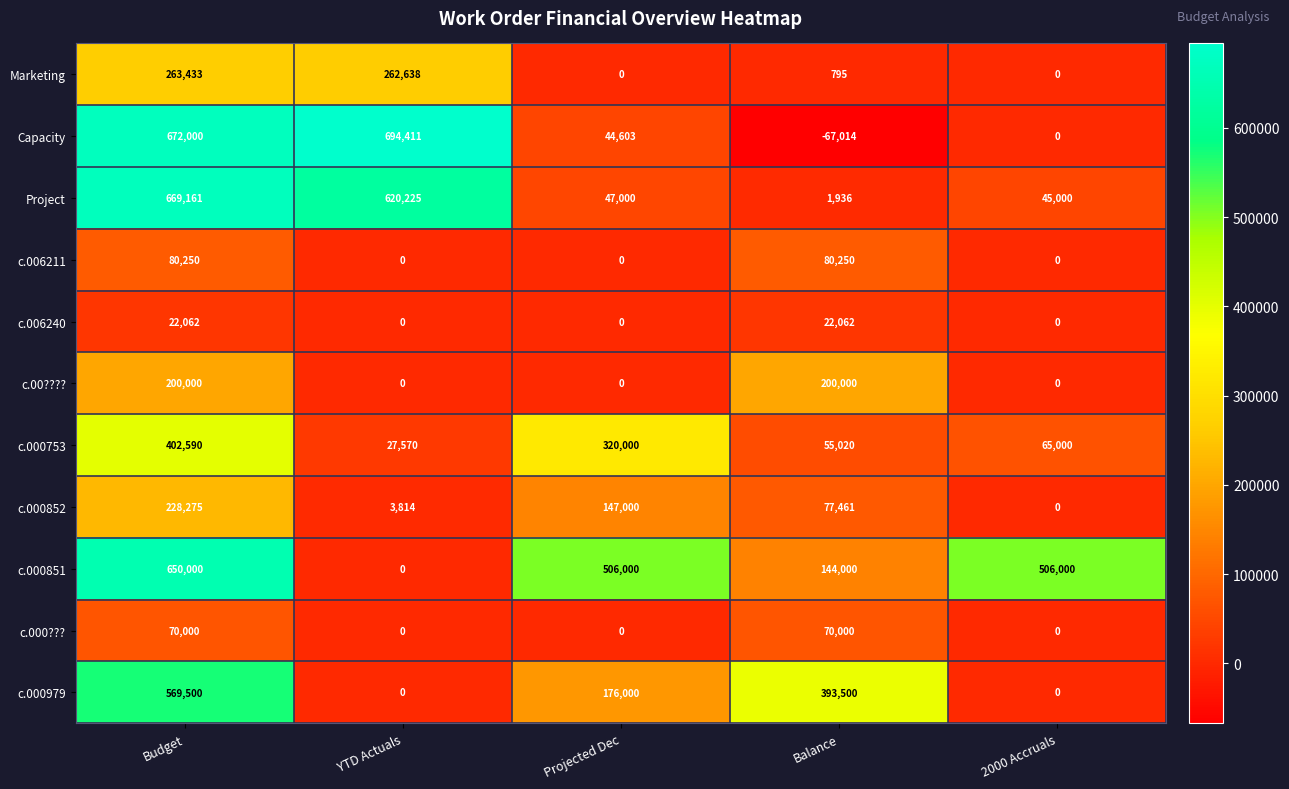

The Marketing series shows 262638 at YTD Actuals. True or false?

True